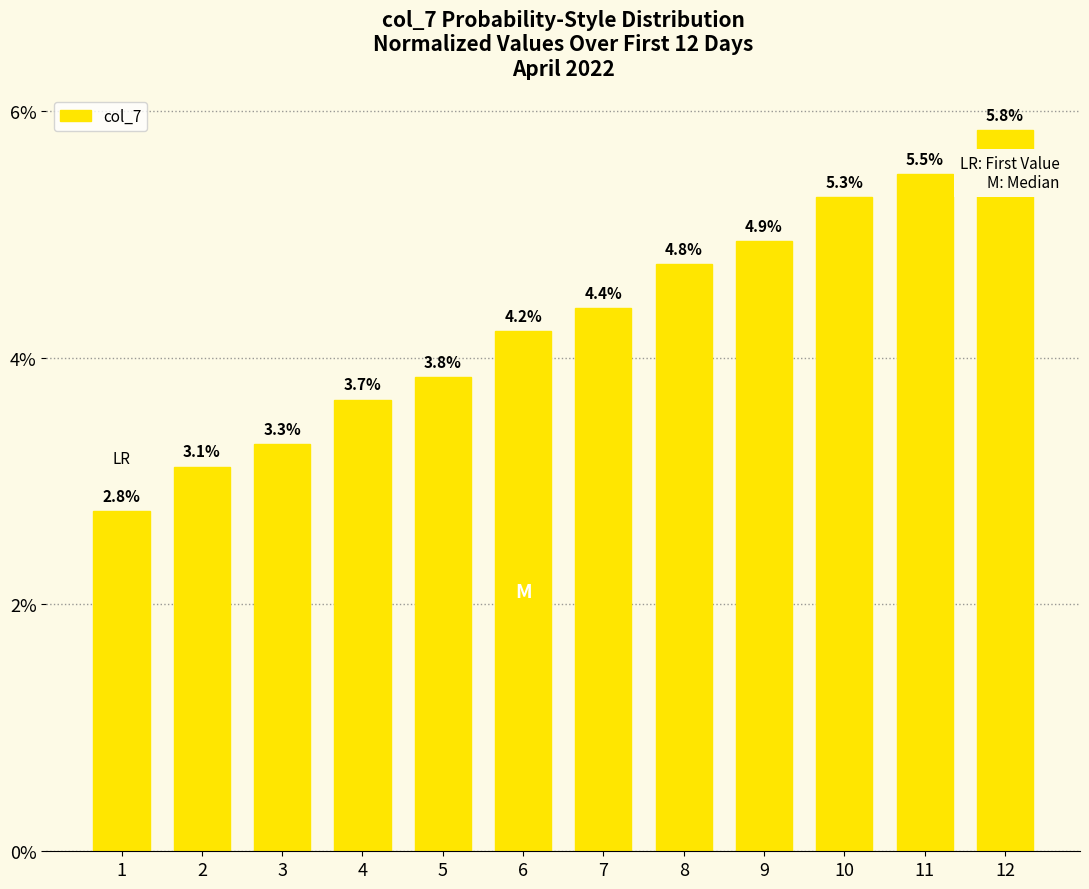

True or false: the data shows 1.0 at 6.

False